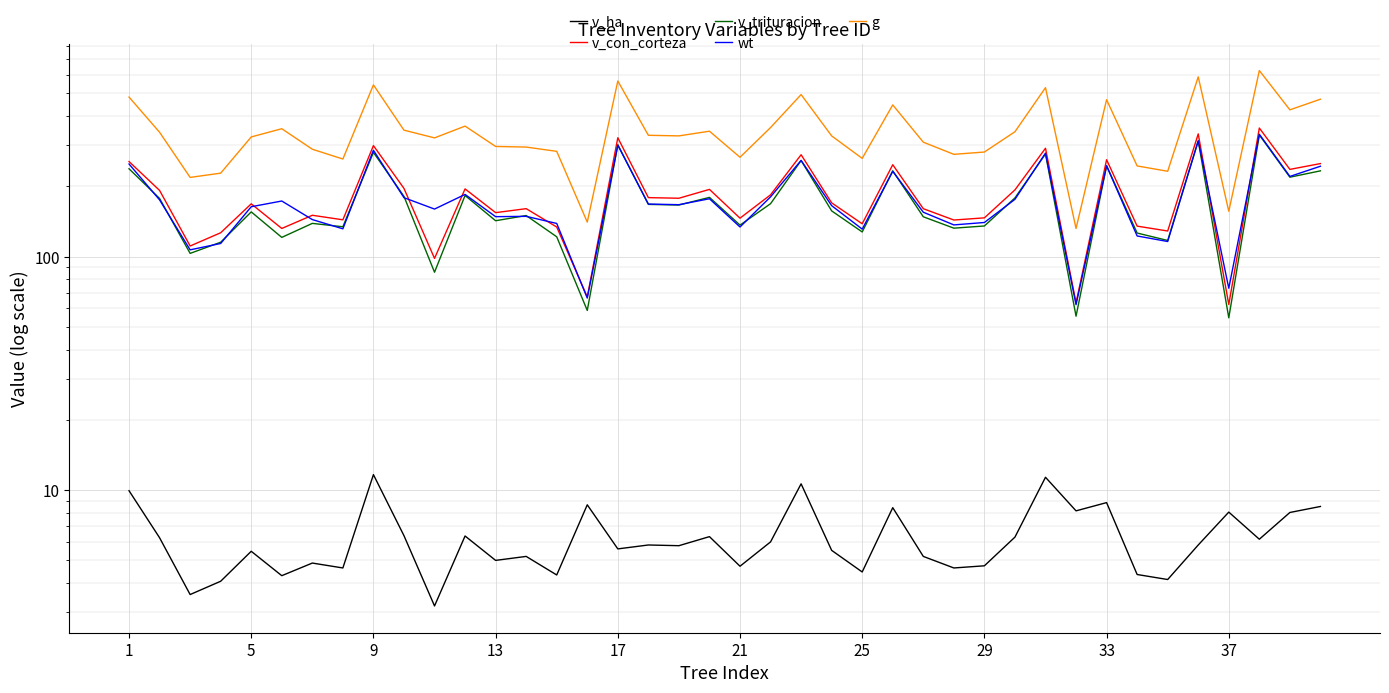

Reading left to right, list all the values displayed in this chart.

v_ha: 9.9	6.2	3.6	4.1	5.5	4.3	4.9	4.6	11.7	6.4	3.2	6.4	5.0	5.2	4.3	8.7	5.6	5.8	5.8	6.3	4.7	6.0	10.6	5.5	4.5	8.4	5.2	4.6	4.7	6.3	11.3	8.2	8.8	4.3	4.1	5.8	8.1	6.2	8.0	8.5
v_con_corteza: 255.5	192.2	111.1	126.6	168.4	132.1	150.4	143.8	299.0	196.0	98.3	195.1	154.3	160.5	134.0	67.2	323.1	179.0	177.9	194.1	146.2	184.0	273.2	170.0	138.3	247.6	160.5	143.5	146.6	193.2	291.3	63.5	260.1	135.1	128.8	335.6	62.4	355.6	236.5	250.4
v_trituracion: 237.9	177.5	103.3	115.3	155.5	120.9	138.8	134.3	279.7	181.2	85.8	182.8	142.5	150.0	121.7	58.8	301.6	167.4	166.4	179.4	136.5	168.6	258.1	157.0	127.6	233.1	148.2	132.4	135.3	178.5	275.4	55.6	245.1	126.2	117.3	313.4	54.7	332.1	219.0	233.1
wt: 249.4	175.1	106.9	113.9	163.6	173.1	144.1	131.6	285.6	178.9	159.9	184.7	148.3	148.8	138.8	66.5	300.2	168.0	166.9	177.0	134.0	180.3	258.4	165.4	131.2	232.1	155.0	136.8	140.1	176.0	277.5	62.3	245.0	122.6	116.1	313.4	73.2	334.4	220.6	243.9
g: 482.5	341.0	218.5	227.9	325.6	353.1	288.4	261.9	544.1	348.1	322.6	362.4	296.5	294.7	282.5	140.6	565.4	331.0	329.1	344.6	266.5	357.3	494.6	329.0	263.6	446.6	309.2	274.3	280.6	342.8	529.4	132.1	470.2	244.7	232.1	589.1	156.5	626.8	425.5	472.5